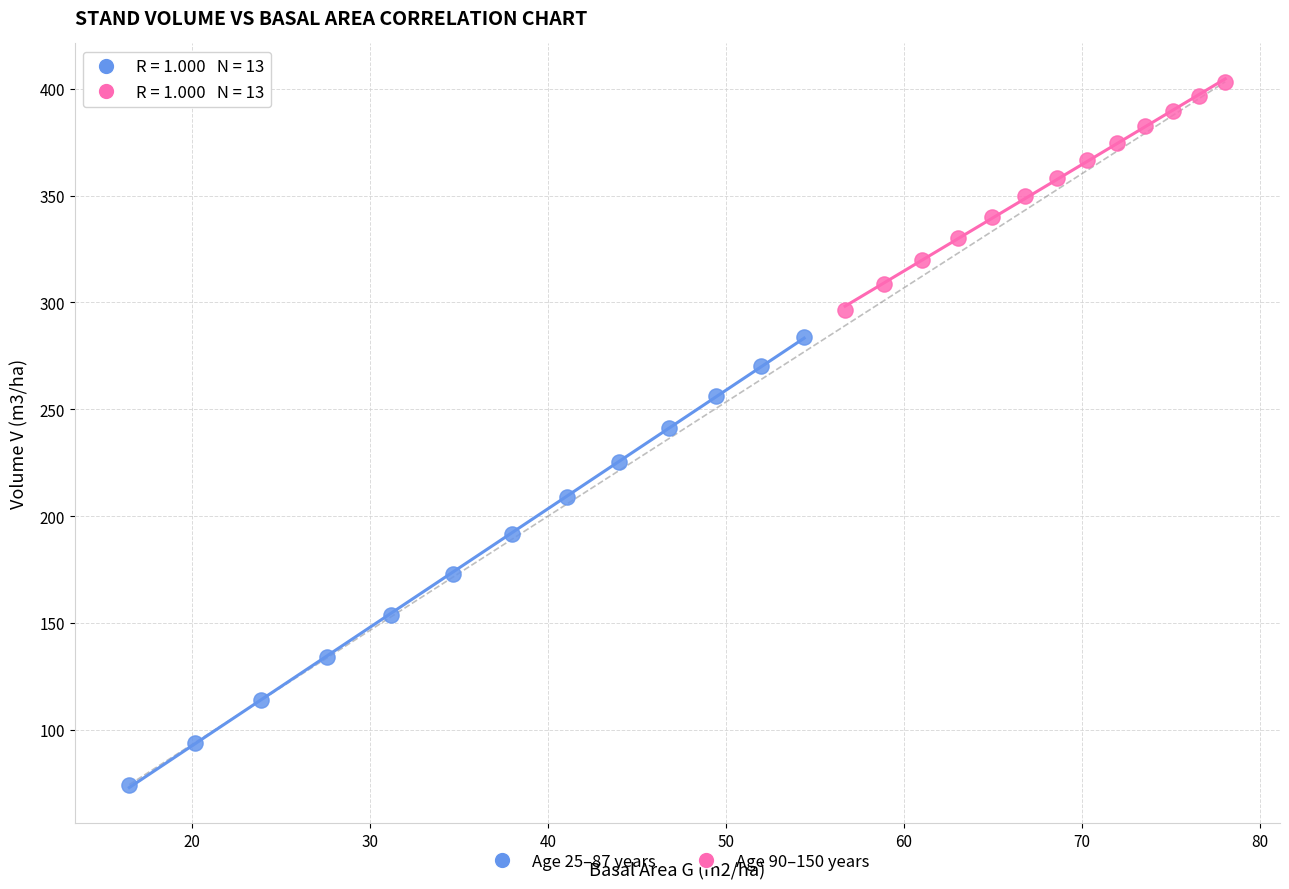

Which series contains the lowest Y value?

Age 25–87 years